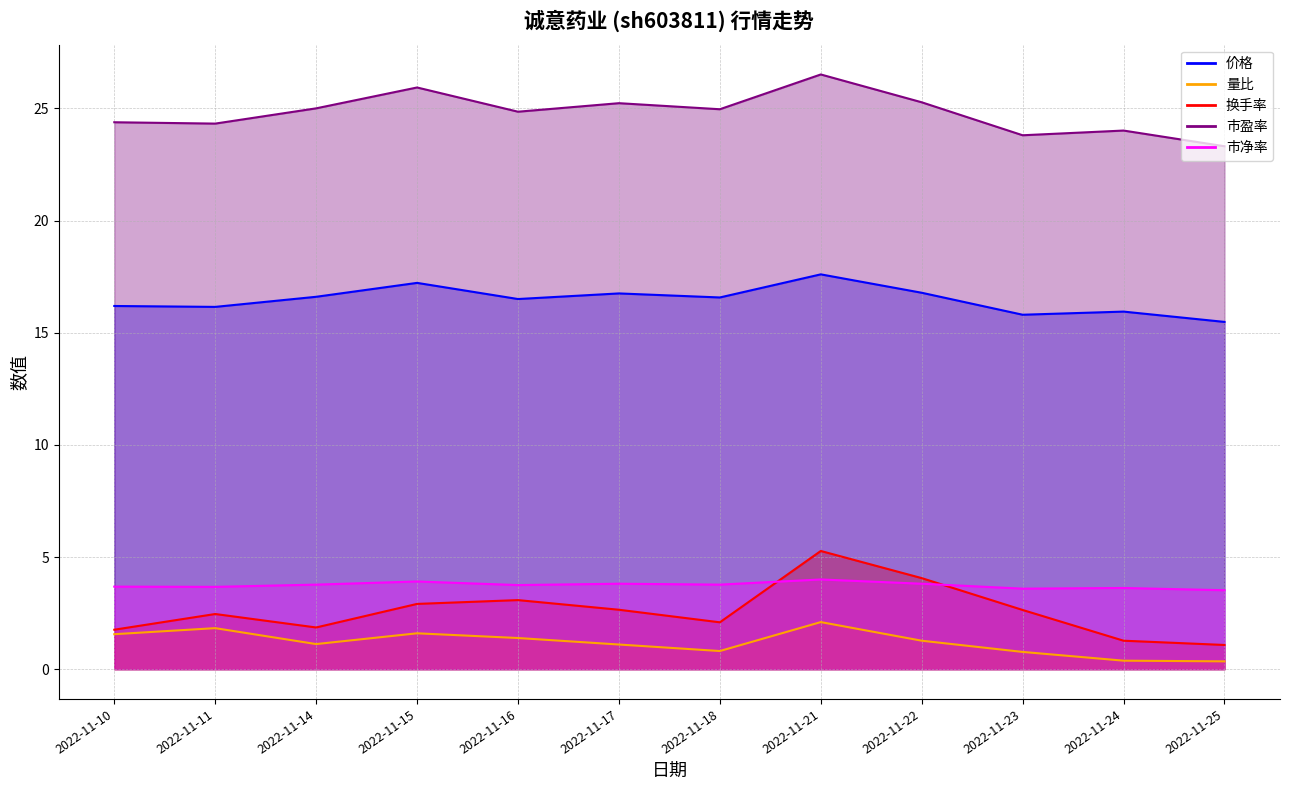

Which series has the largest range (max minus min)?

换手率